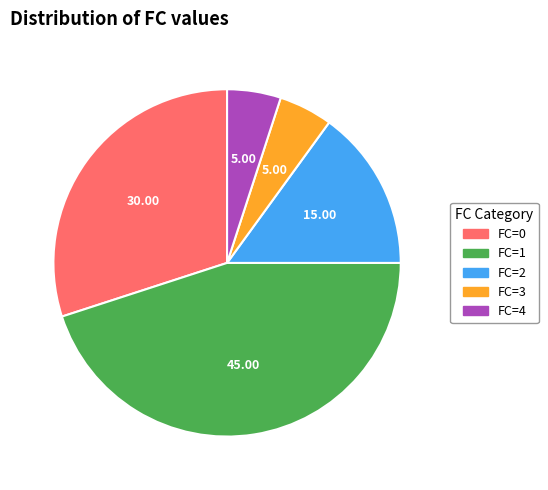

Combined, do FC=3 and FC=0 account for over 50%?

No